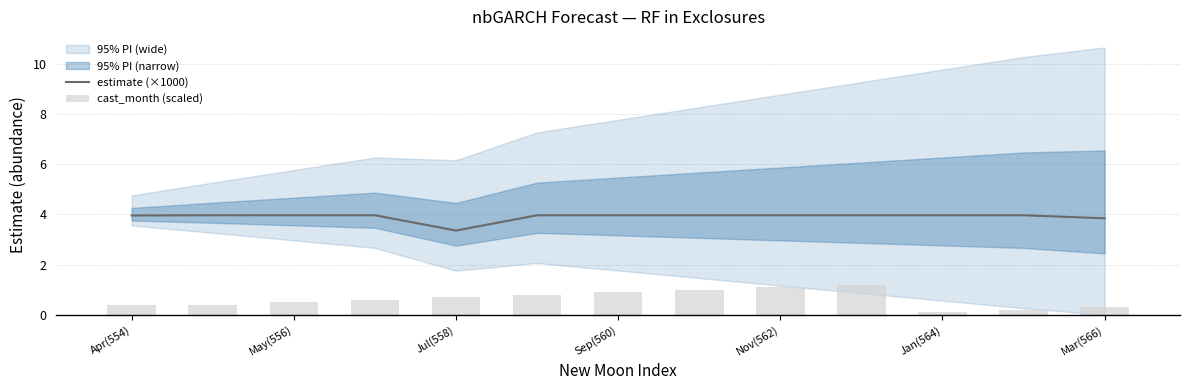

At Apr(554), list the series in order from largest to smallest.

estimate (×1000), cast_month (scaled)